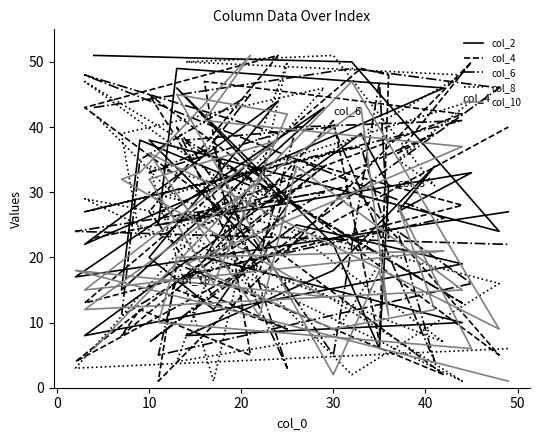

How many times do col_2 and col_6 cross each other?

14